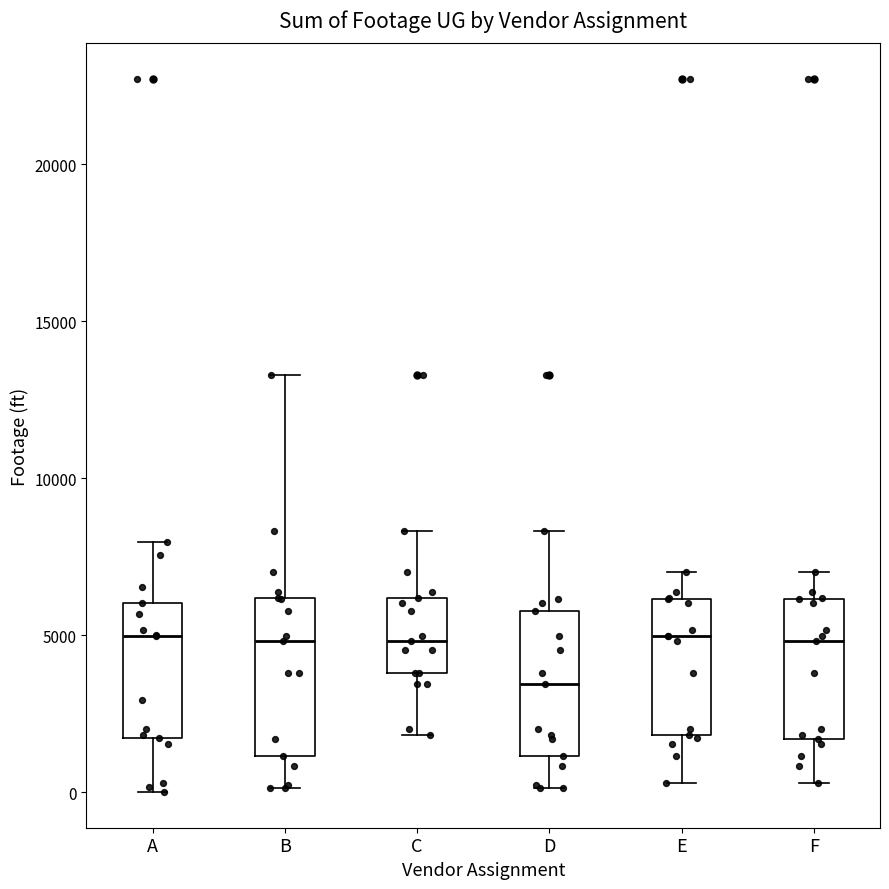

Where is the lower edge of the box for F on the y-axis? The values are not printed on the chart, so give them approximately, as read against the axis.

1500